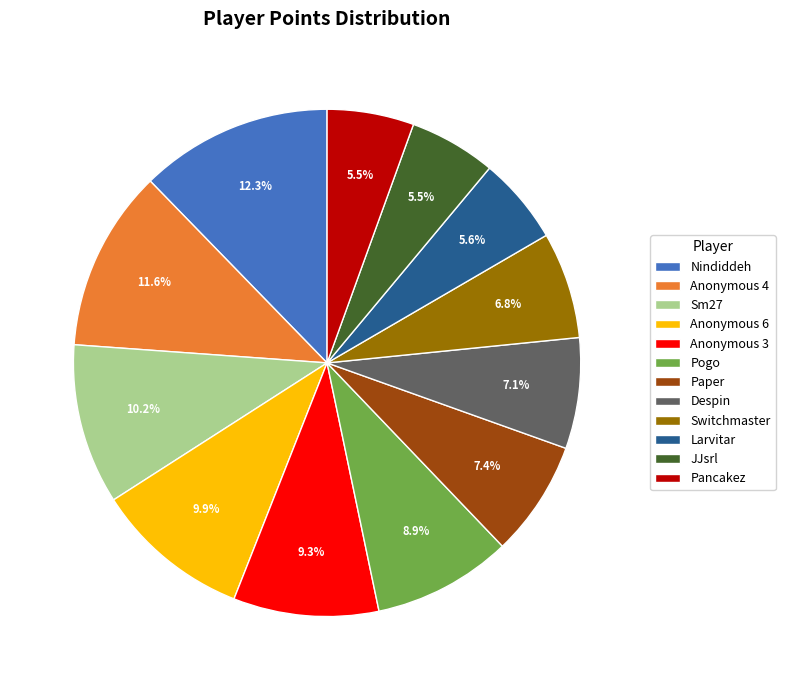

Which category has the biggest portion of the pie?

Nindiddeh